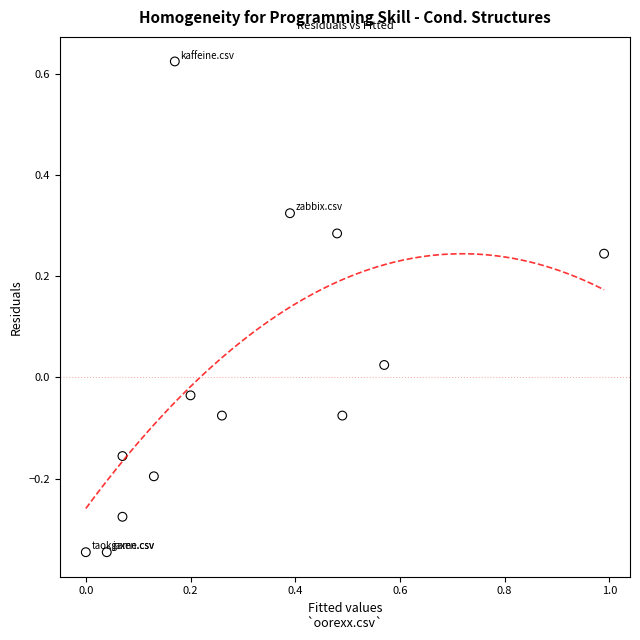

What is the range of Y values (max minus min)?

1.0